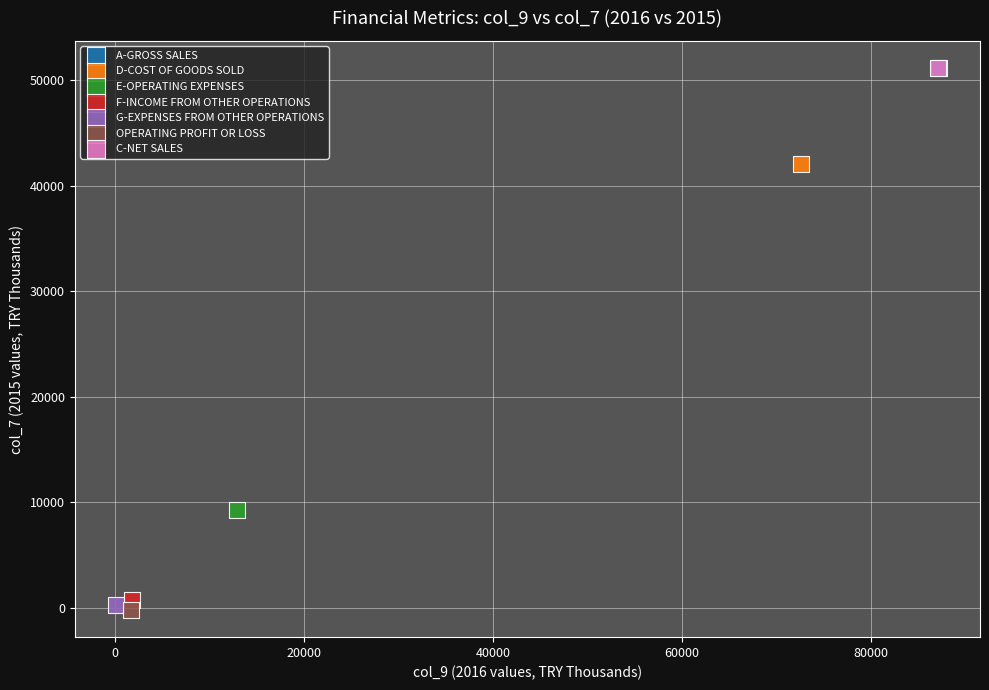

What are all the series names shown in the legend?

A-GROSS SALES, D-COST OF GOODS SOLD, E-OPERATING EXPENSES, F-INCOME FROM OTHER OPERATIONS, G-EXPENSES FROM OTHER OPERATIONS, OPERATING PROFIT OR LOSS, C-NET SALES